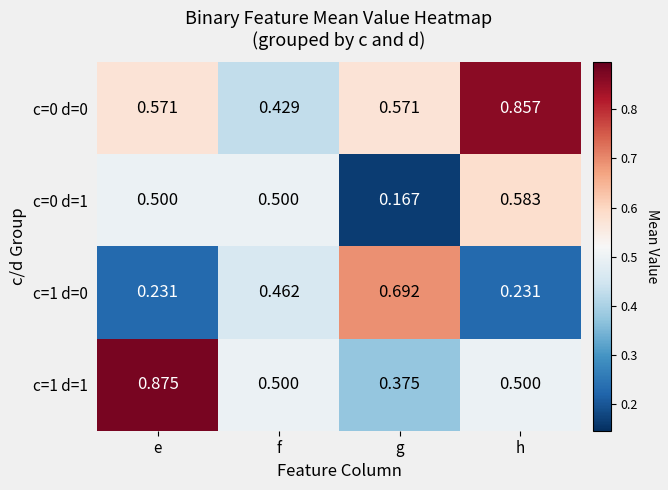

Which category has the lowest value across all series?

g